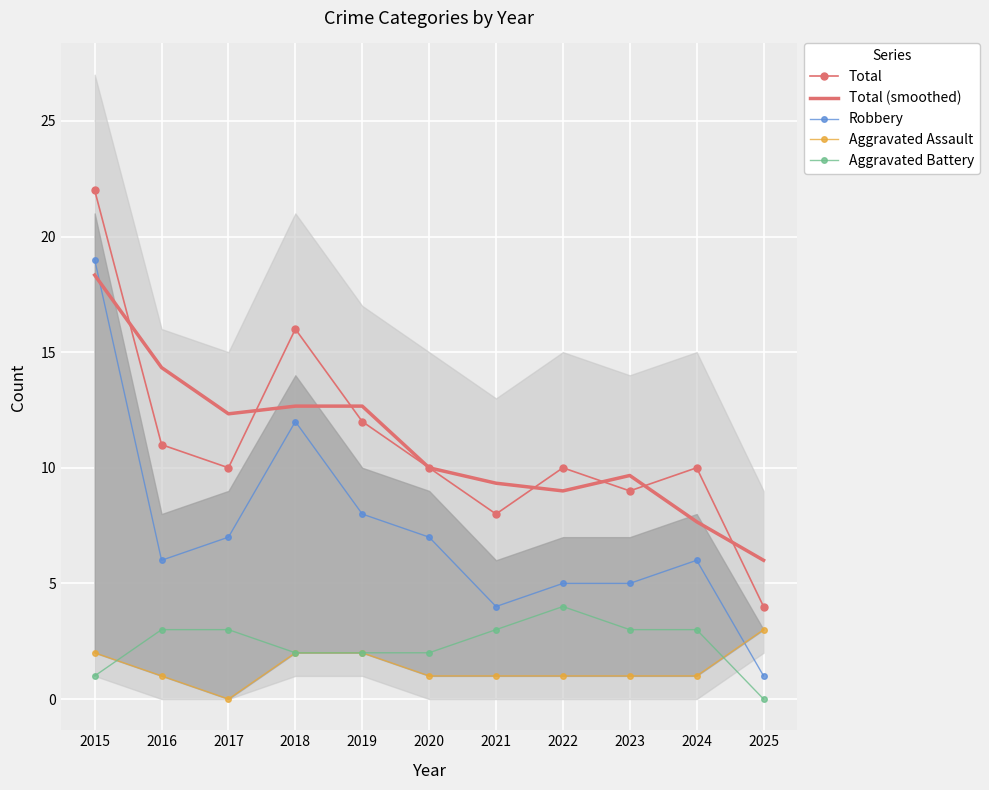

What is the total value across all series at 2024?

27.7